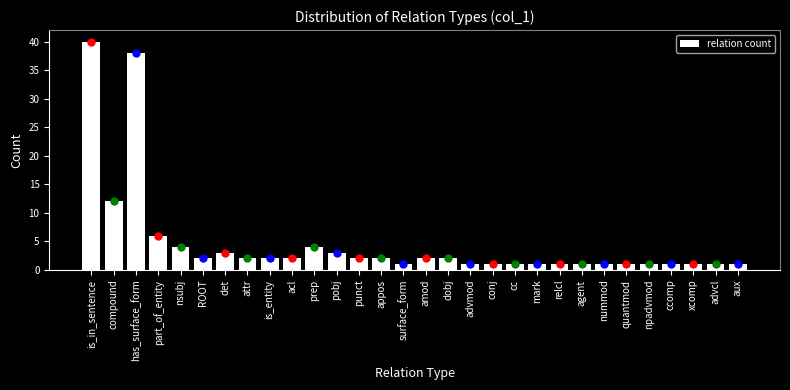

Reading left to right, extract all data points from this chart.

40	12	38	6	4	2	3	2	2	2	4	3	2	2	1	2	2	1	1	1	1	1	1	1	1	1	1	1	1	1